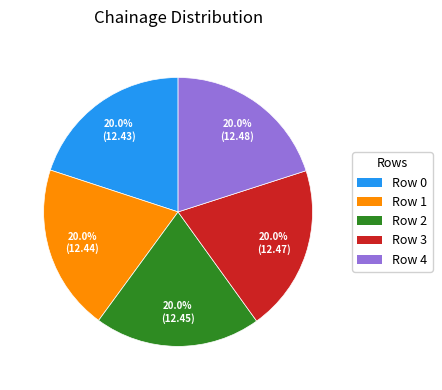

How many segments does this pie chart have?

5